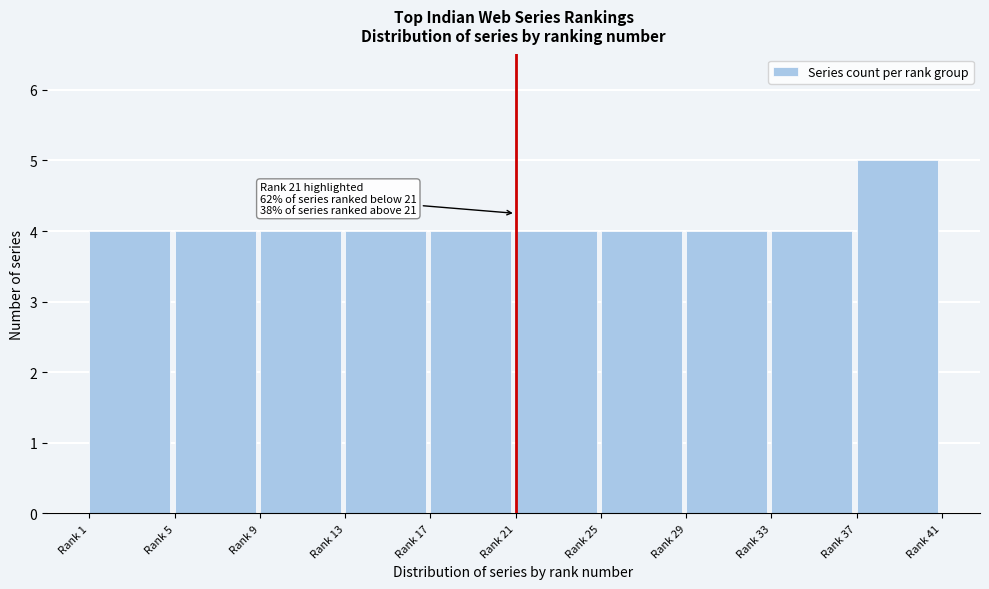

Reading left to right, extract all data points from this chart.

4	4	4	4	4	4	4	4	4	5